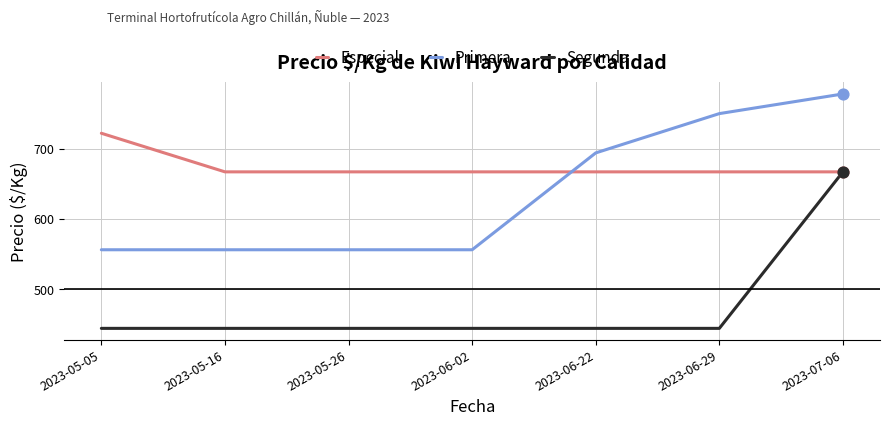

Is the value of Especial at 2023-06-02 greater than the value of Primera at 2023-05-26?

Yes